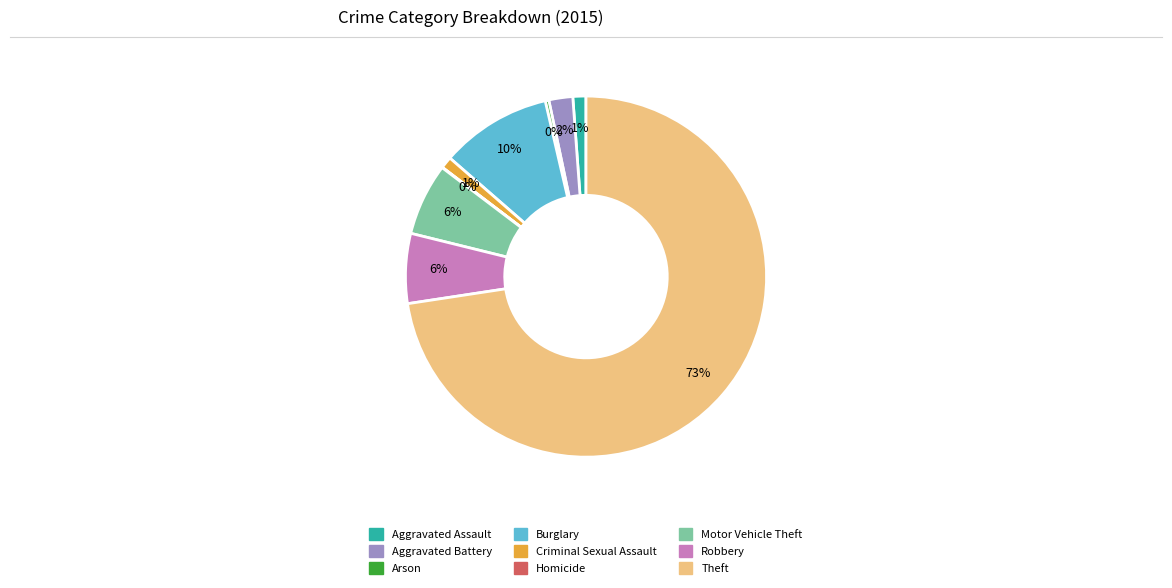

Does Aggravated Assault represent more than half of the total?

No